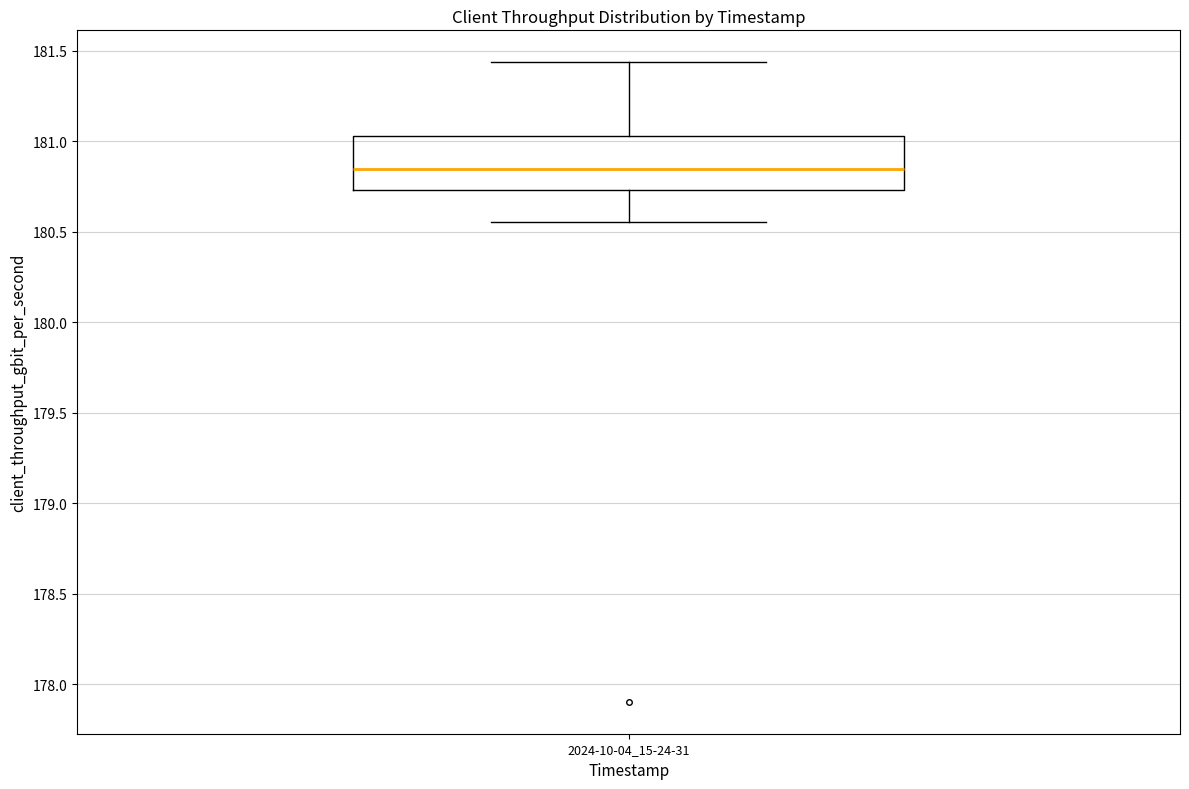

Transcribe this box plot: give where the median line is, the range the box spans, and where the two whiskers end, as read against the y-axis. The values are not printed on the chart, so give them approximately, as read against the axis.

median 180.85, box 180.75 to 181.05, whiskers 180.55 to 181.45